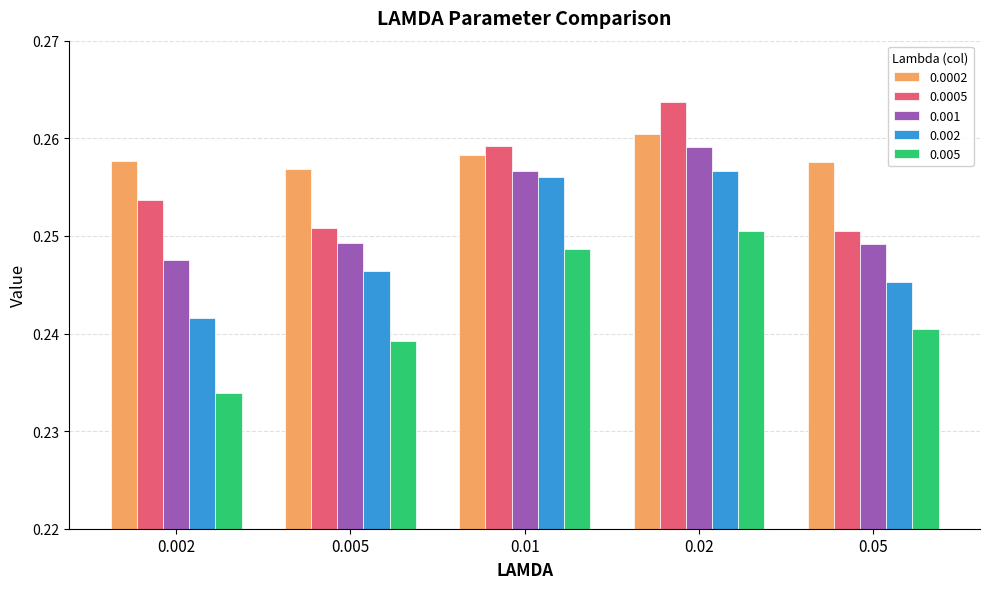

What is the label of the 4th bar from the left?

0.02